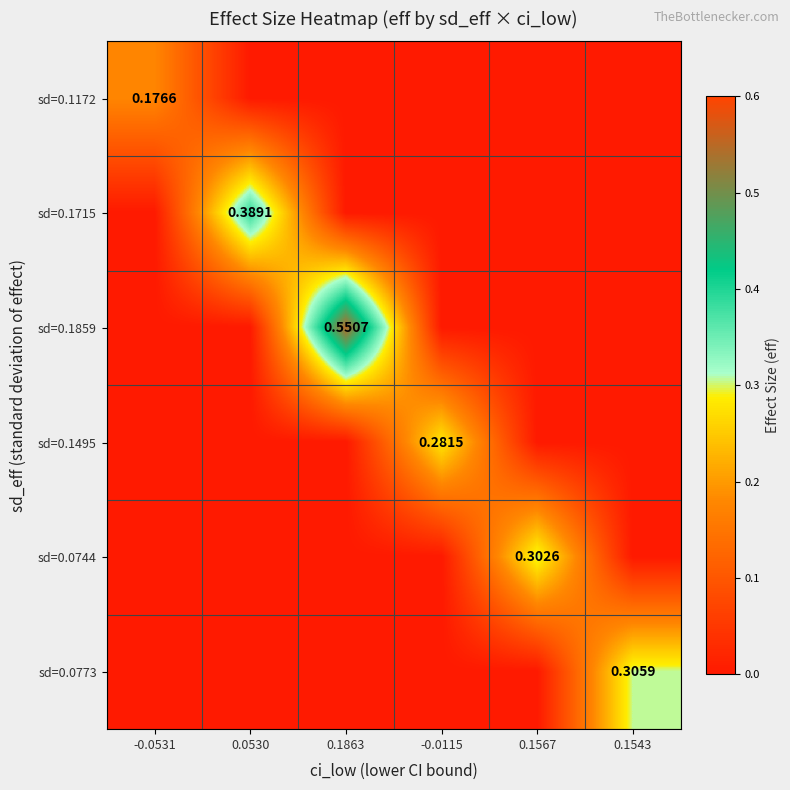

Which series has the widest spread of values?

sd=0.1859